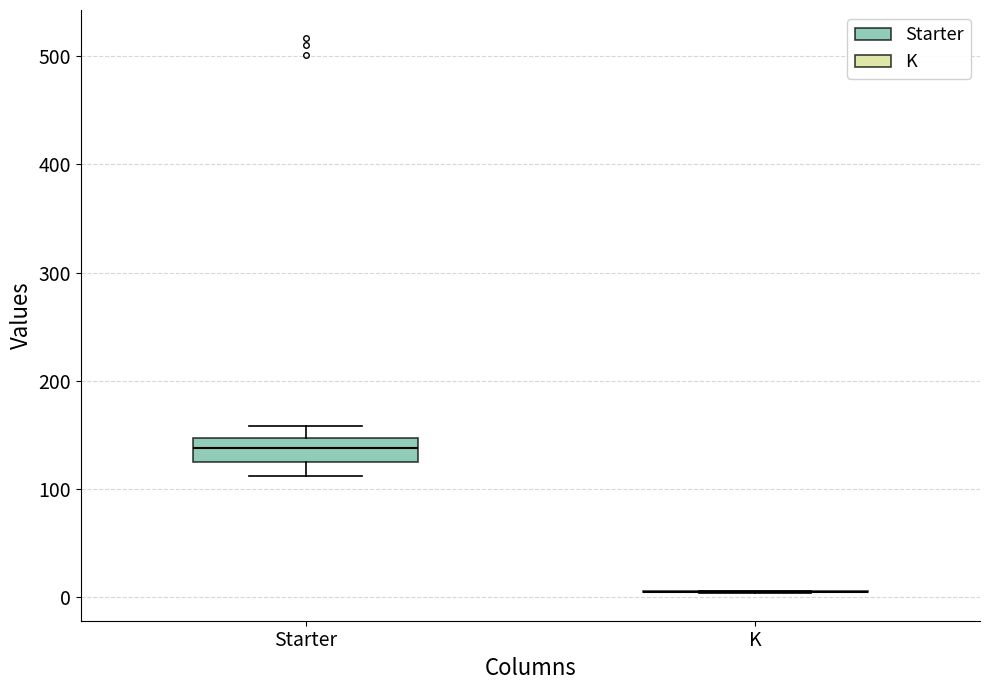

Reading left to right, transcribe this box plot: for each box, give where its median line is, the range the box spans, and where its two whiskers end, as read against the y-axis. The values are not printed on the chart, so give them approximately, as read against the axis.

Starter: median 140, box 120 to 150, whiskers 110 to 160
K: box collapsed to a line at 0, whiskers 0 to 10